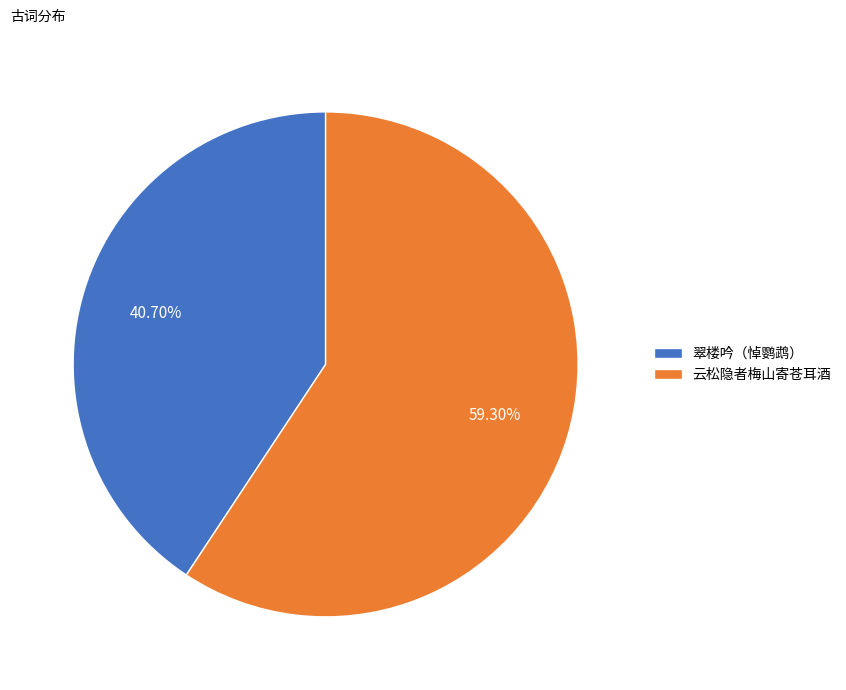

Count the number of slices in the pie.

2